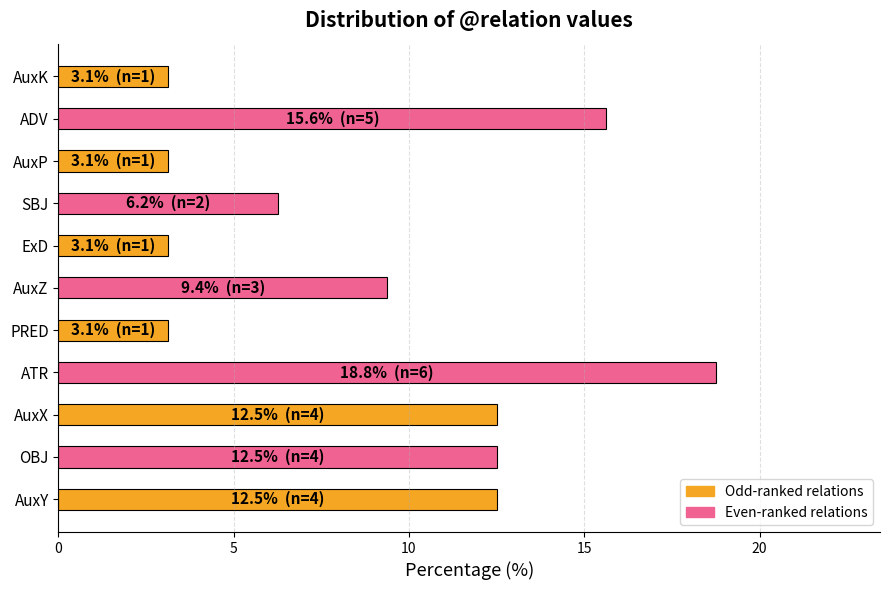

Which label corresponds to the largest value in the chart?

ATR